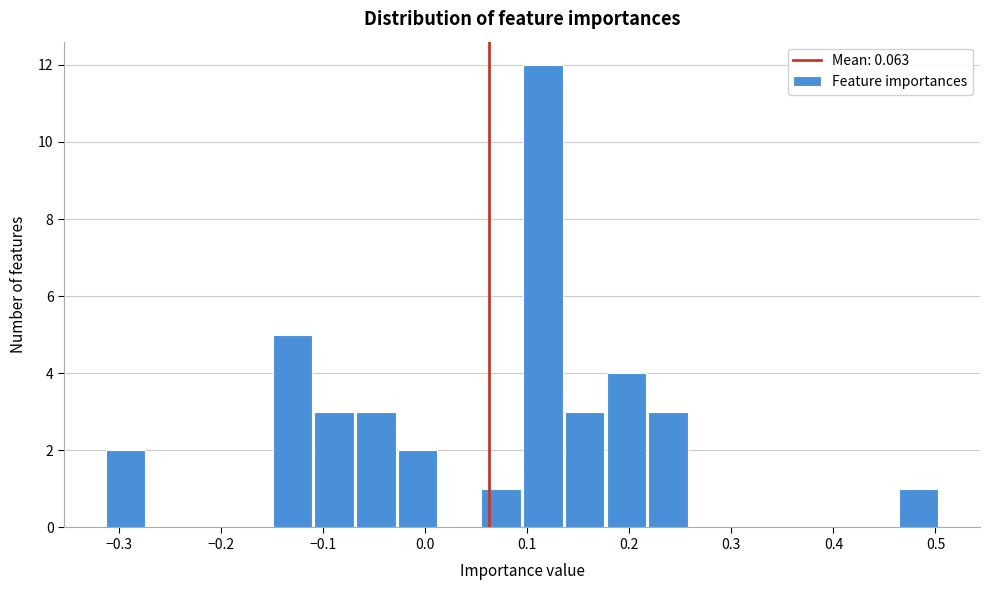

How tall is the bar that spans -0.03 to 0.01 on the x-axis? Neither the bar edges nor the heights are printed on the chart, so give them approximately, as read against the axes.

2